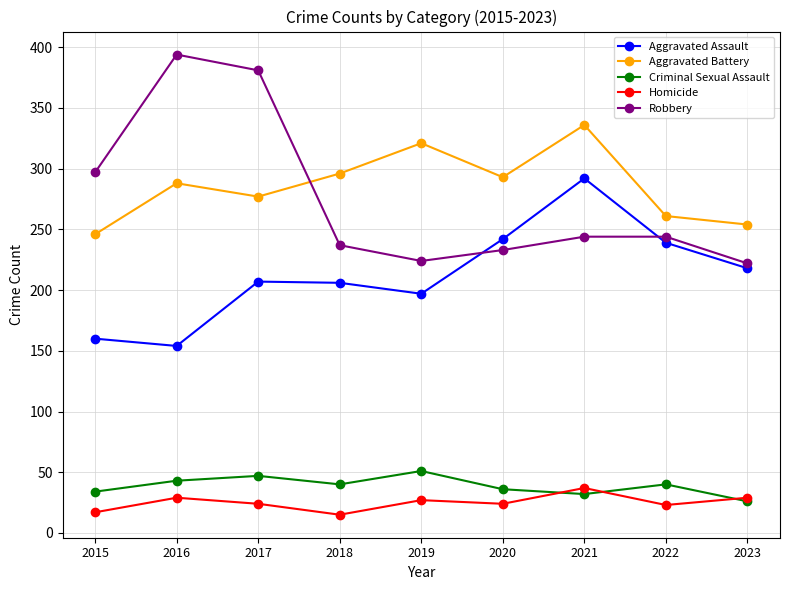

How many lines are shown in the chart?

5